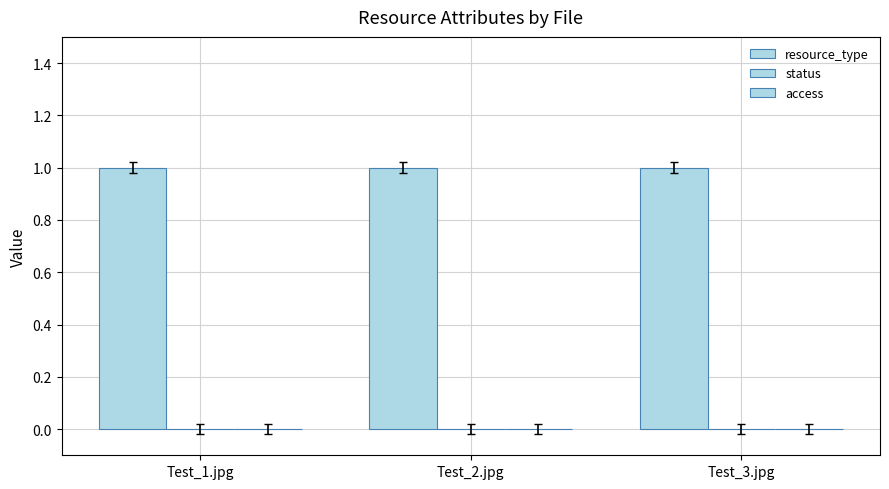

How many bars are there in each group?

3